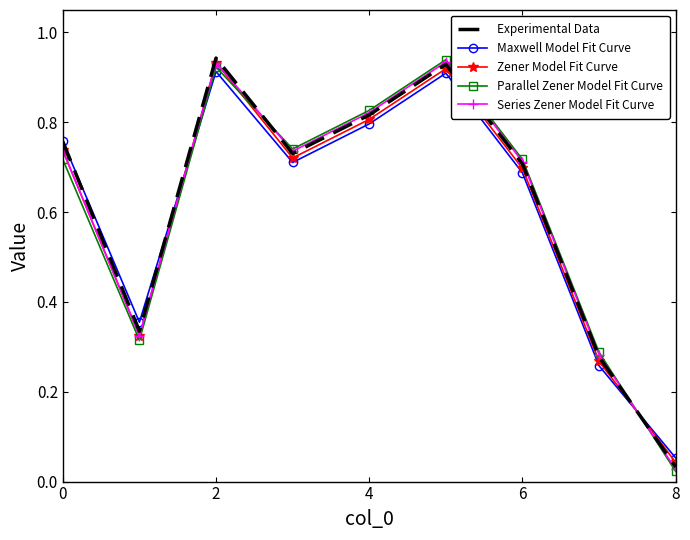

At how many categories does at least one series exceed 0?

9